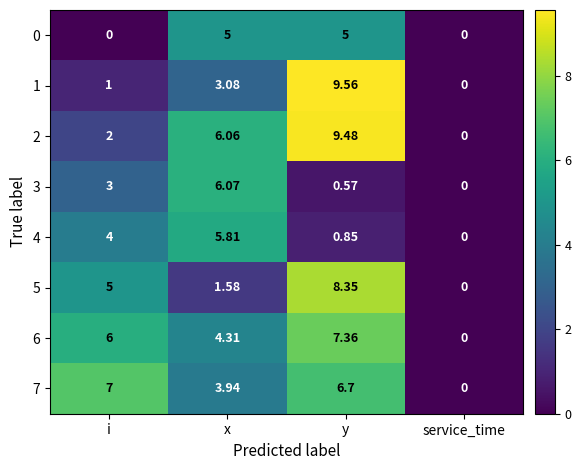

Between x and service_time, which series saw the biggest shift?

3